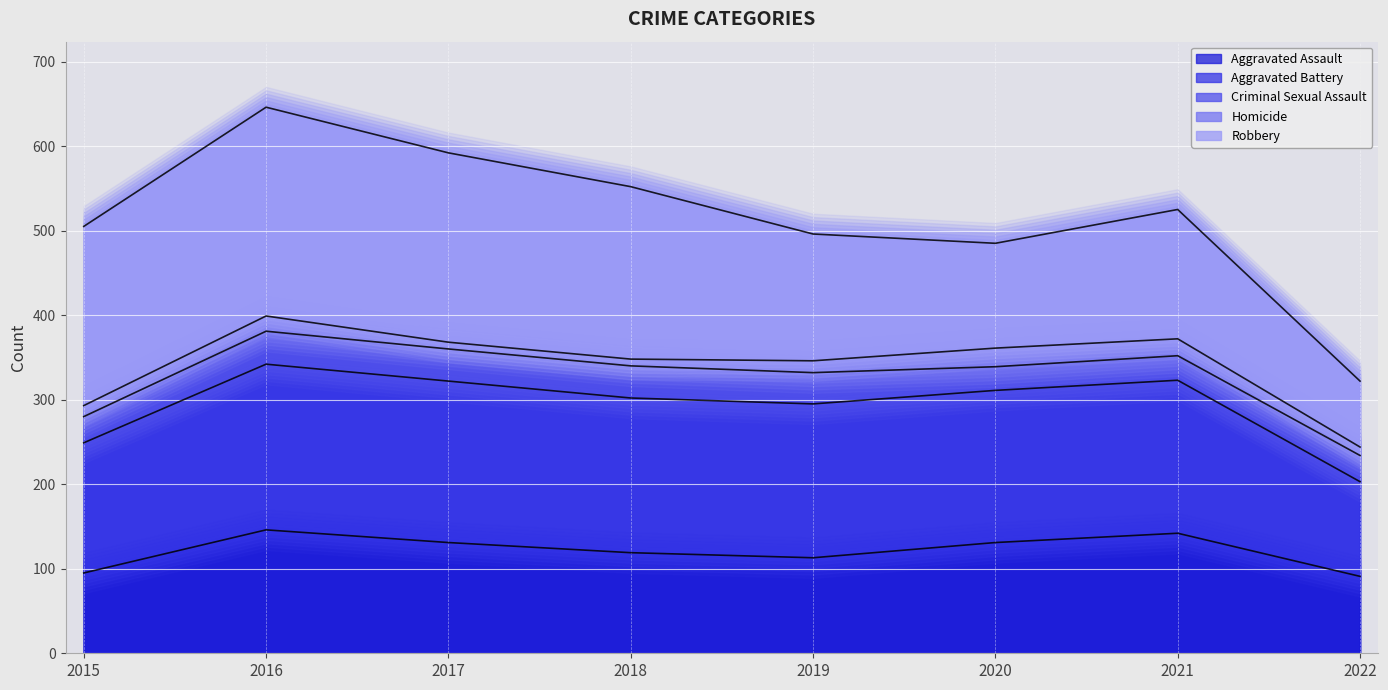

Rank the categories by Homicide value from highest to lowest.

2016, 2021, 2017, 2020, 2018, 2019, 2015, 2022